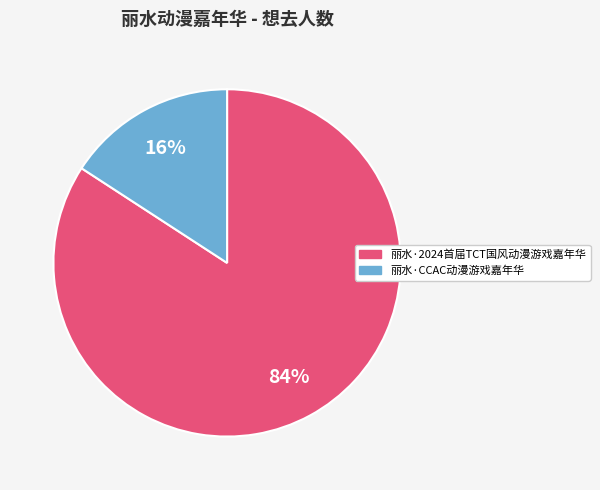

To the nearest percent, what is the average slice percentage?

50%